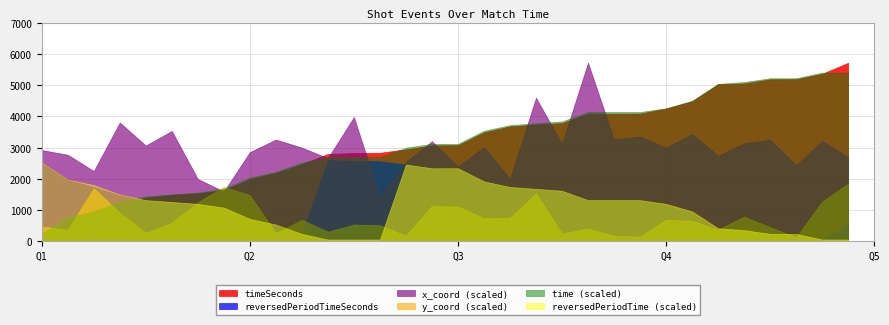

The value of reversedPeriodTimeSeconds at 1375820 is 558.4. True or false?

False